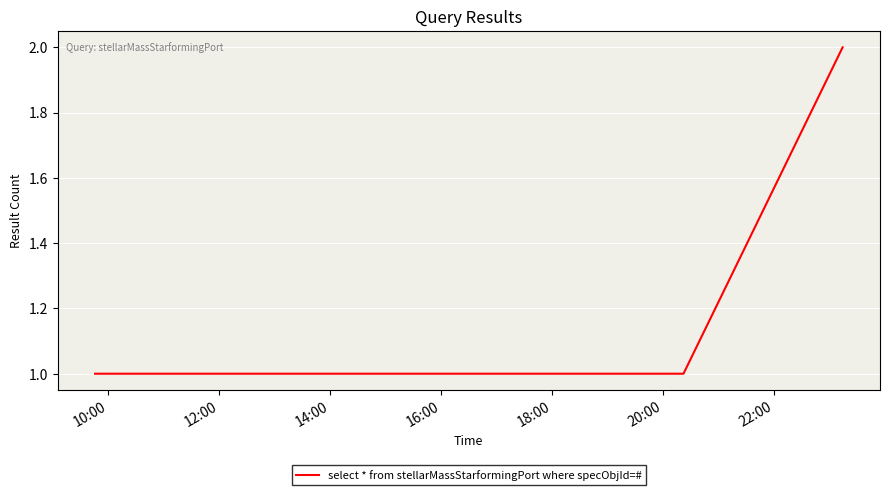

What is the sum of all values?

8